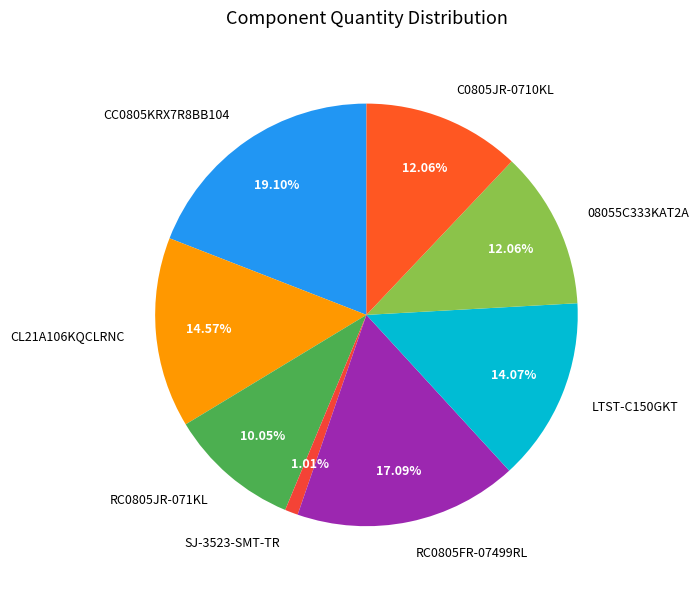

Between CL21A106KQCLRNC and SJ-3523-SMT-TR, which is larger?

CL21A106KQCLRNC